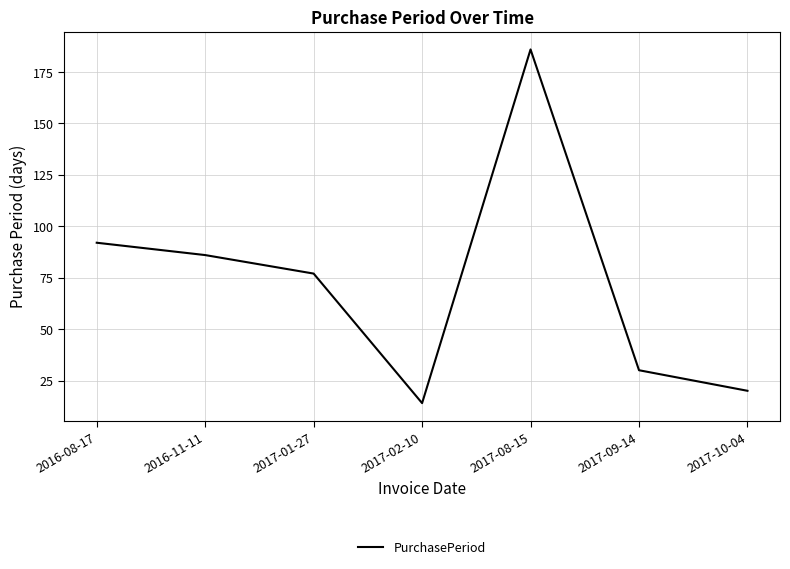

How many interior local valleys (lower than both neighbors) does the data have?

1